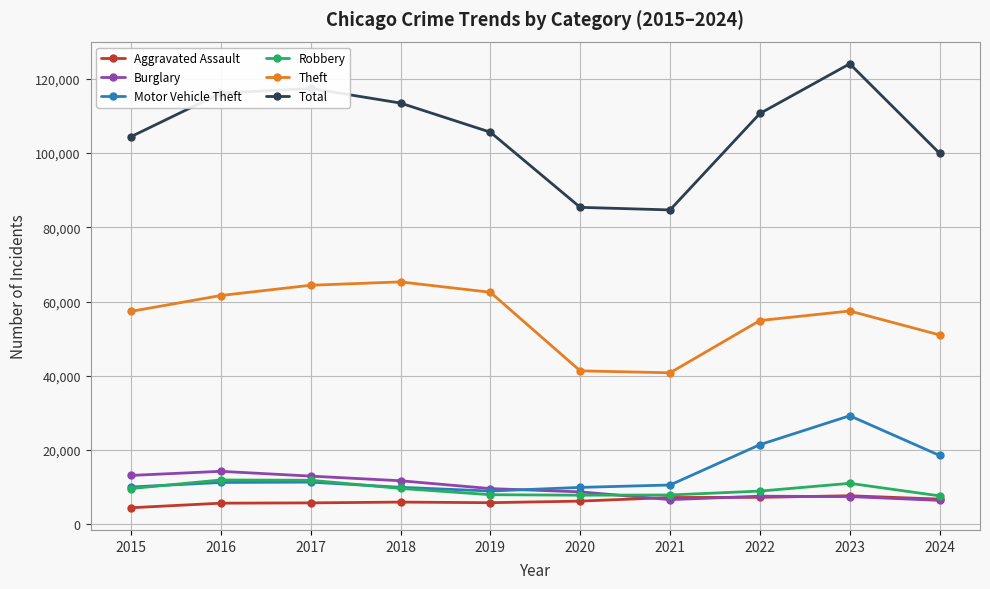

Is this an area chart (filled region under the line)?

No